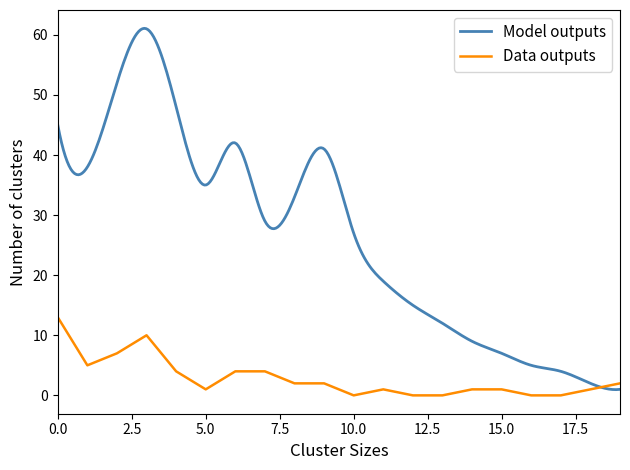

Which label corresponds to the smallest value in the chart?

10